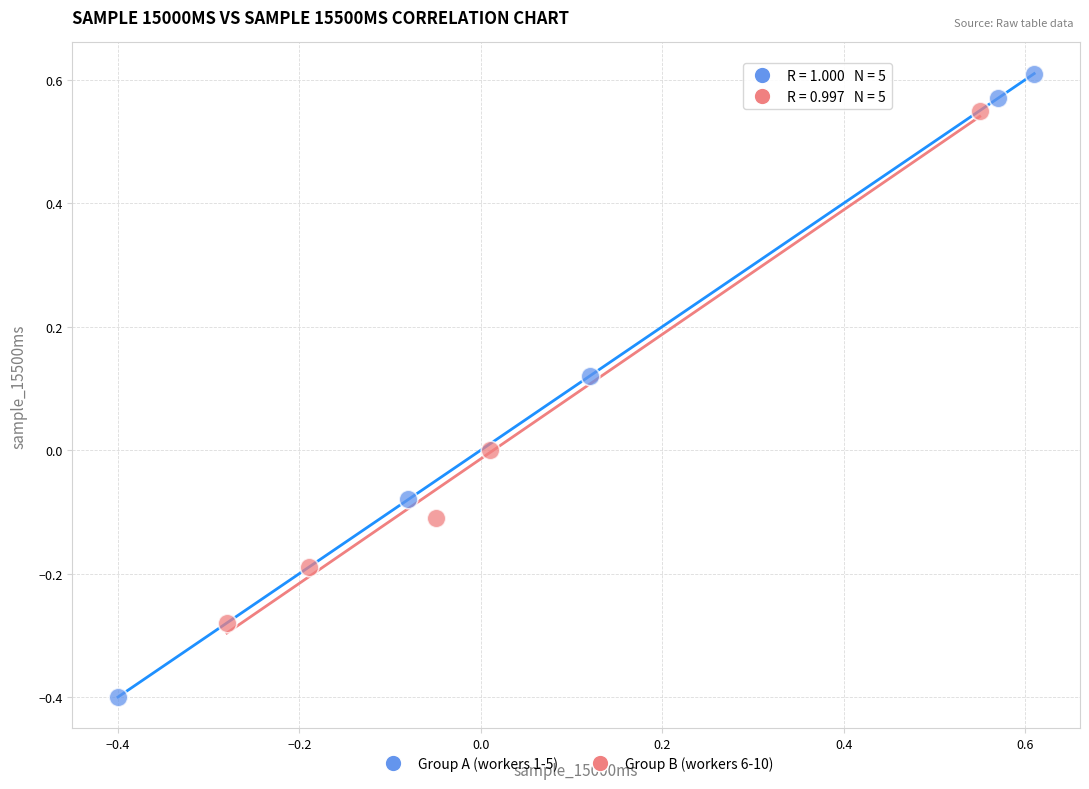

What are all the series names shown in the legend?

Group A (workers 1-5), Group B (workers 6-10)